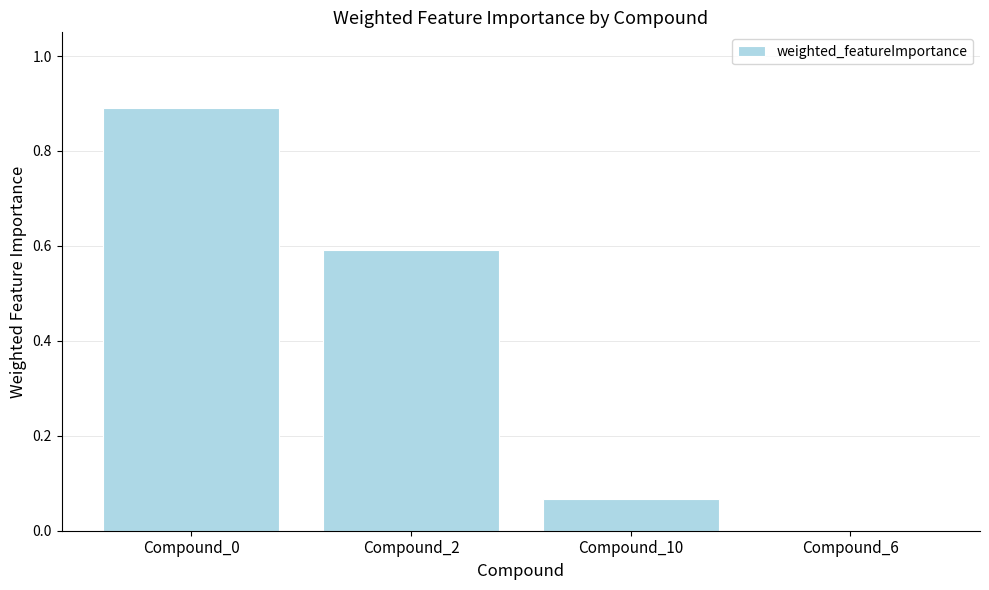

What is the sum of the values at Compound_0 and Compound_10?

1.0